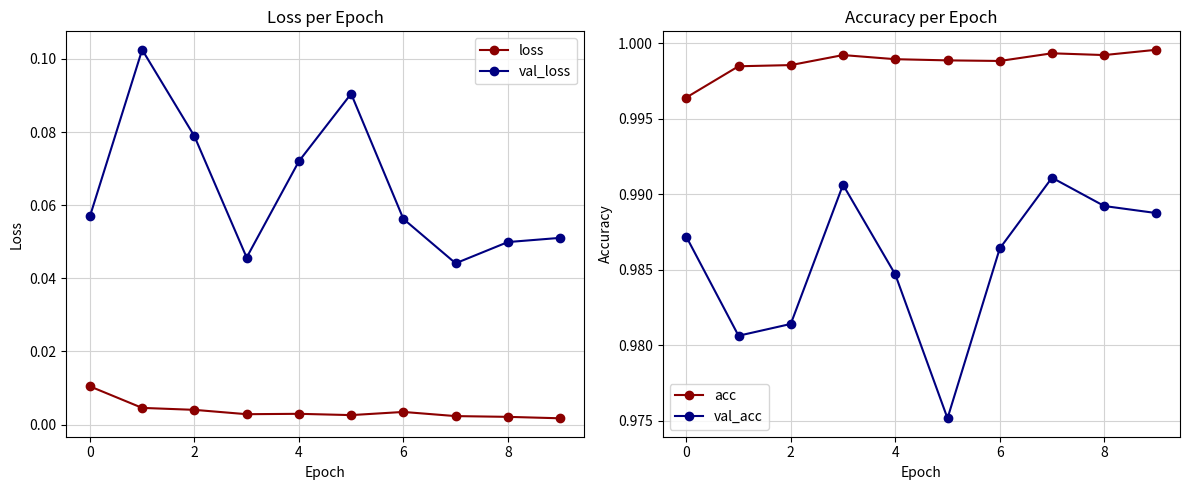

Rank the series by their maximum value, from highest to lowest.

acc, val_acc, val_loss, loss